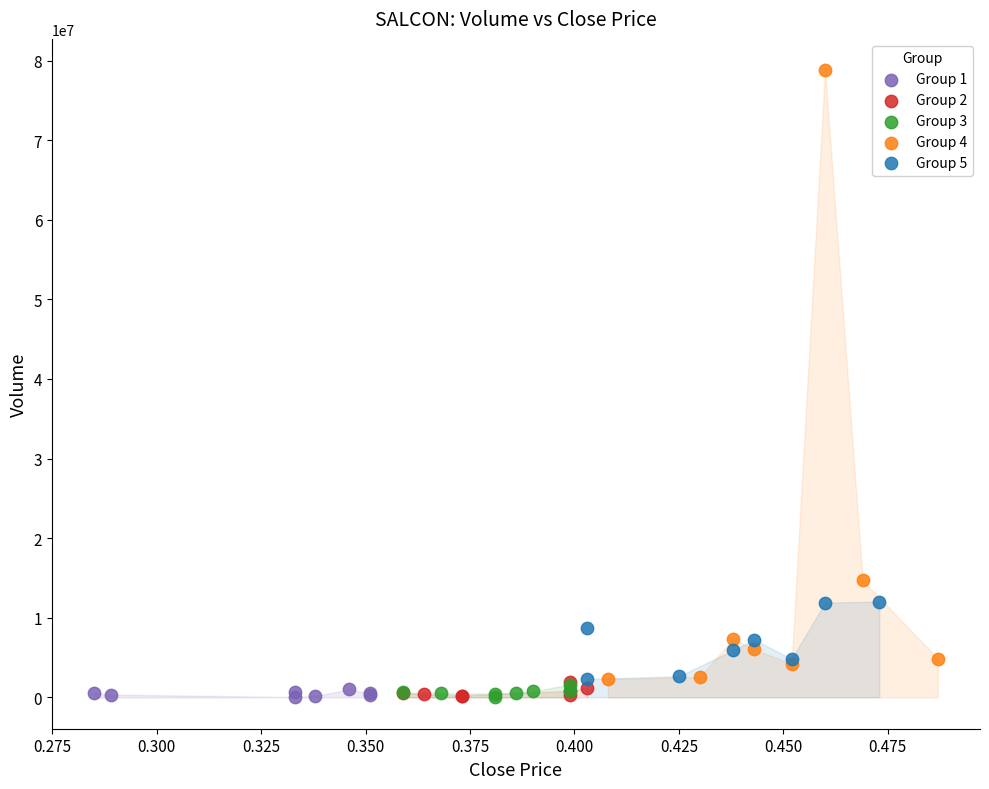

Which series reaches the maximum Y coordinate?

Group 4